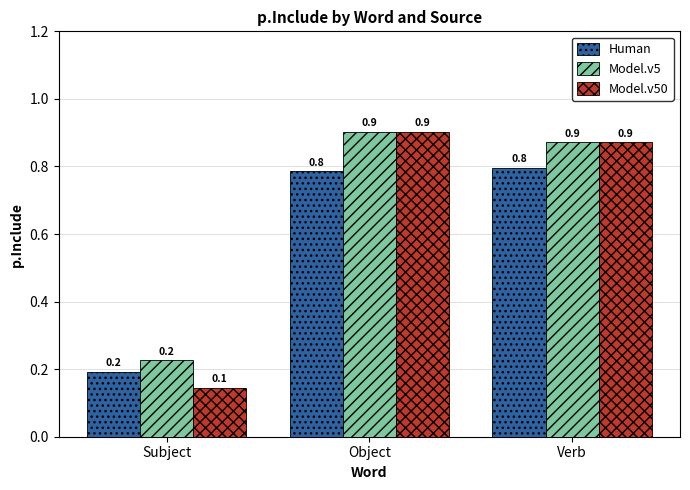

What is the sum of all Human values?

1.8